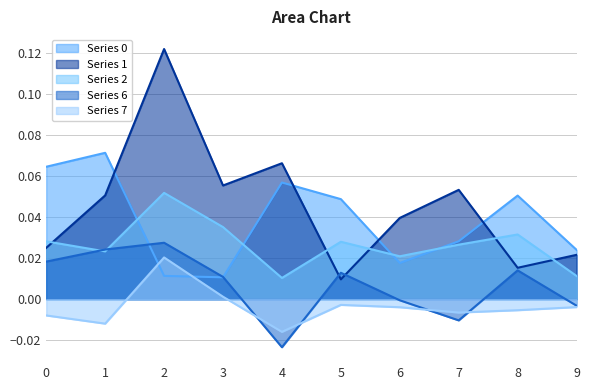

How many interior local valleys does the 2 series have?

3